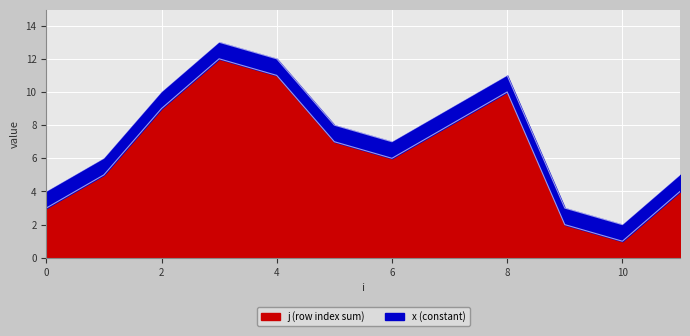

Approximately how many times larger is the value at 5 compared to 6?

1.2